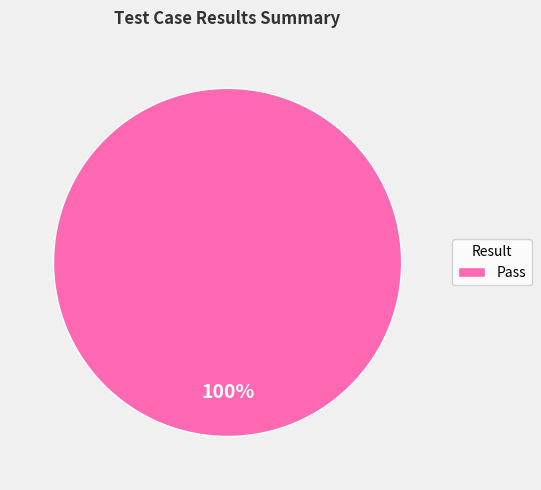

Which slice represents more than half of the pie?

Pass